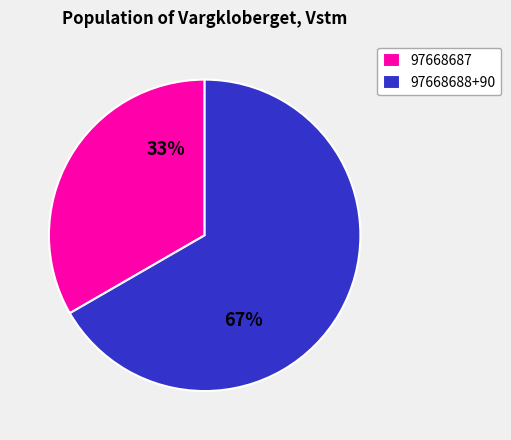

To the nearest percent, what is the combined percentage of 97668687 and 97668688+90?

100%